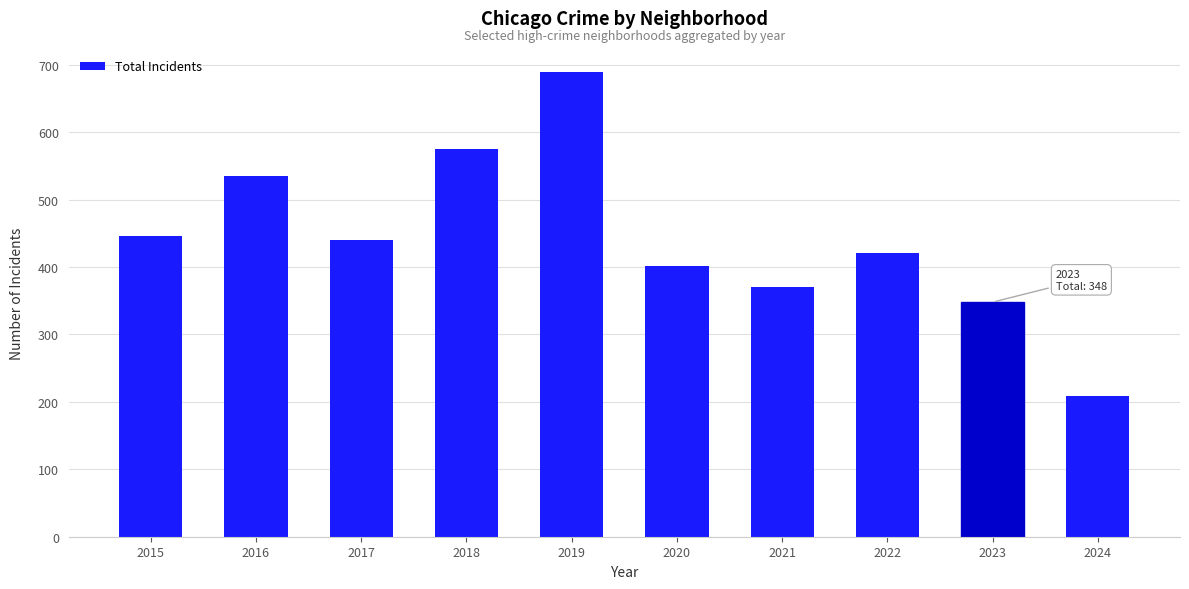

Which category has the highest value across all series?

2019